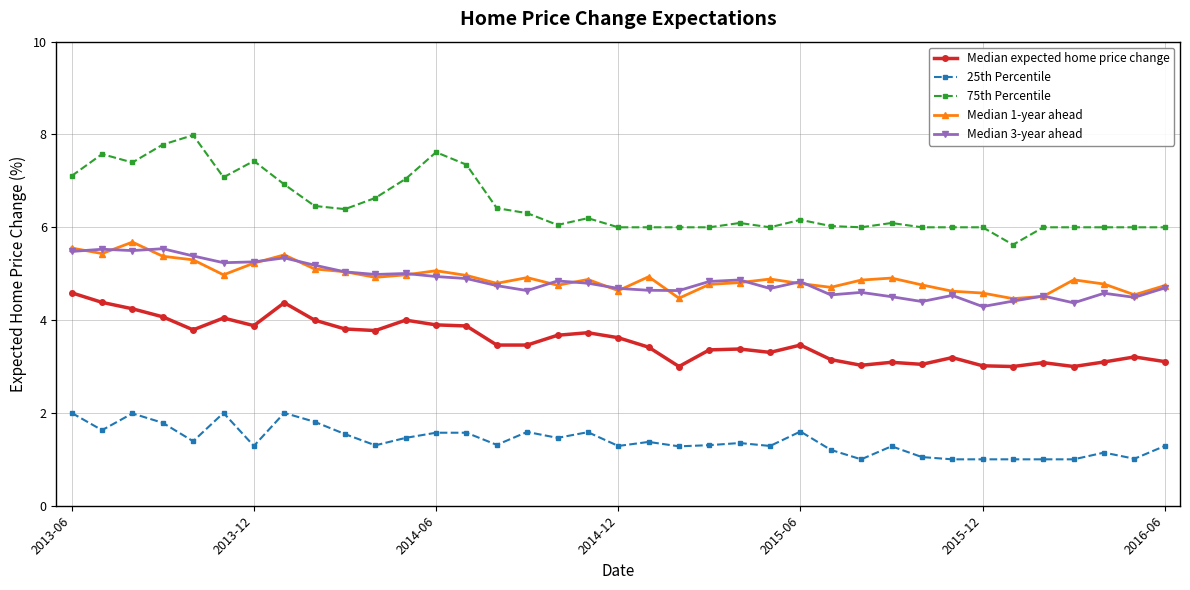

What is the value of the Median 3-year ahead point at the 33rd from the left?

4.5